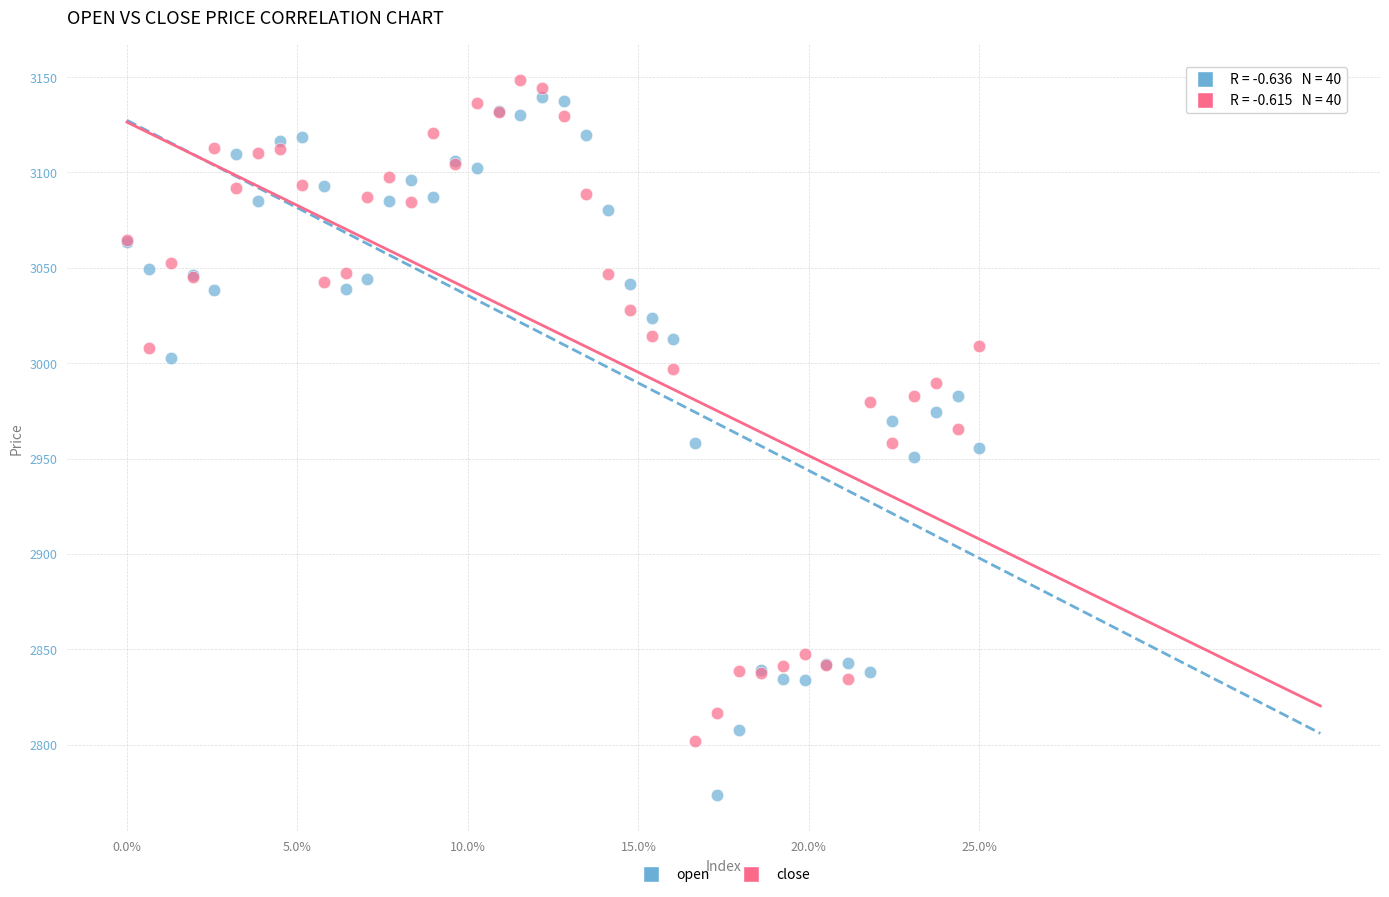

What is the X range (max minus min) for the scatter plot?

25.0